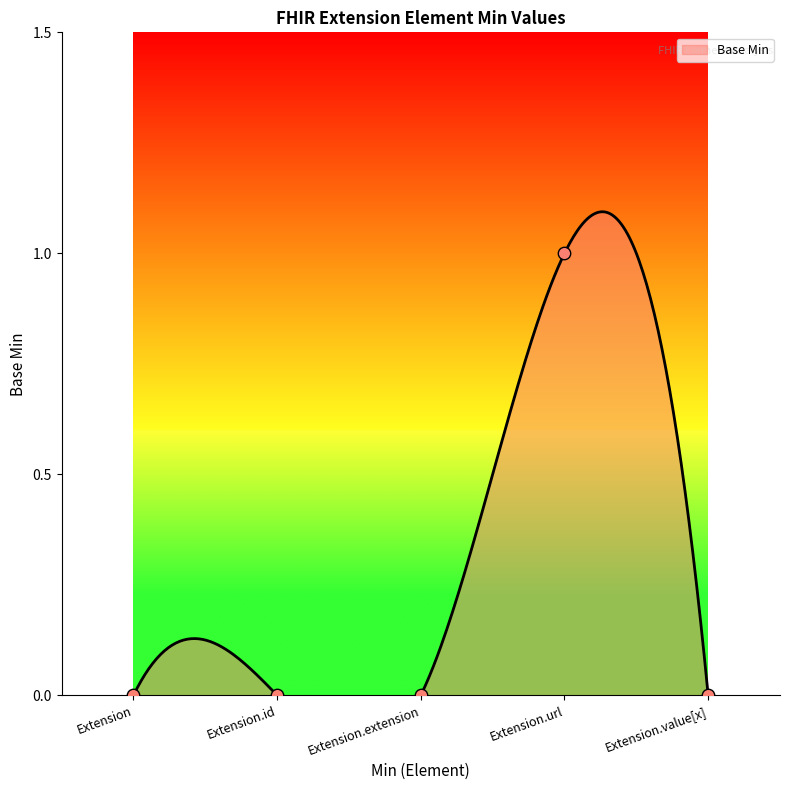

Which has a higher value, Extension.url or Extension.id?

Extension.url